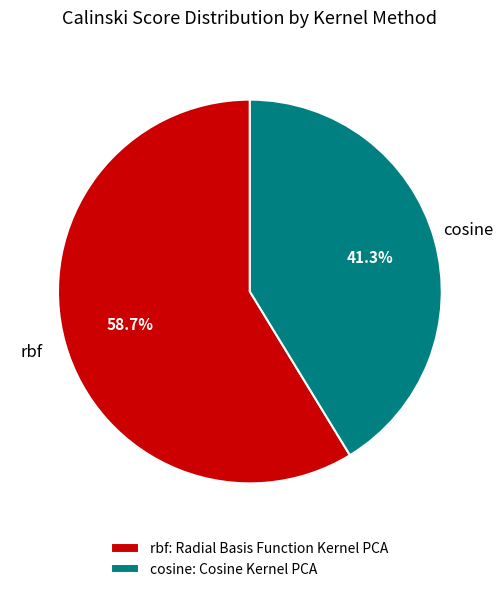

To the nearest percent, what percentage of the pie is rbf?

59%